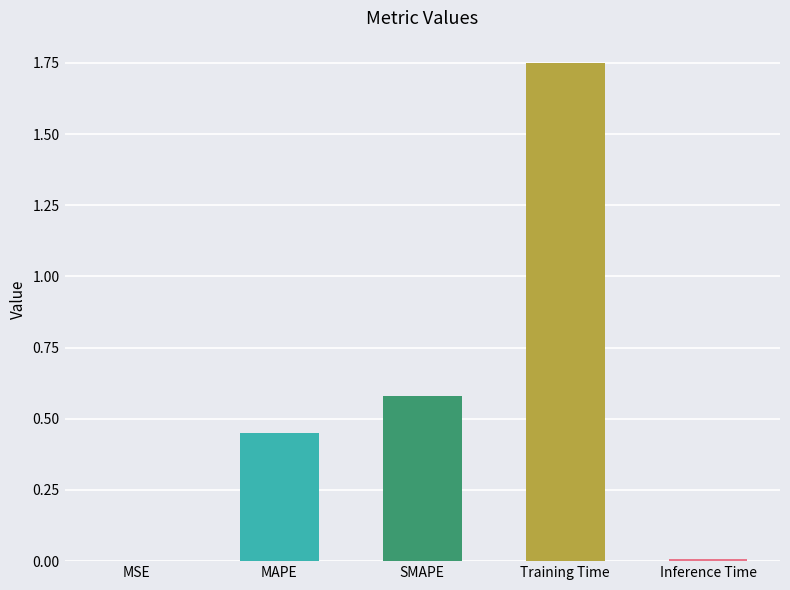

What is the sum of all values?

2.8